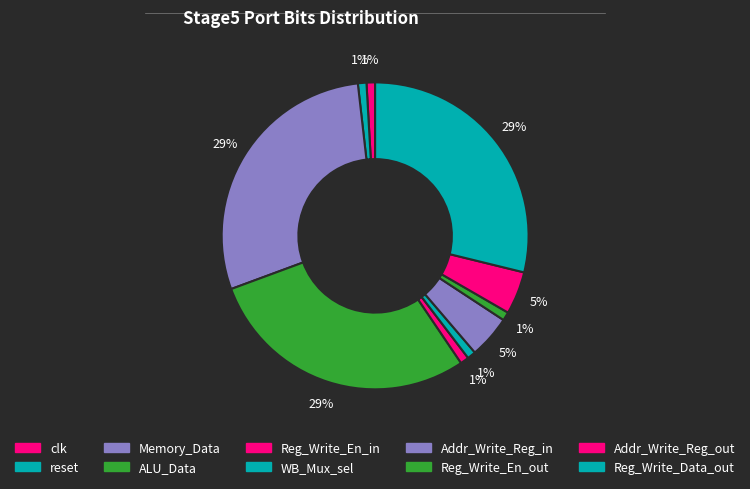

Does any single category account for the majority?

No